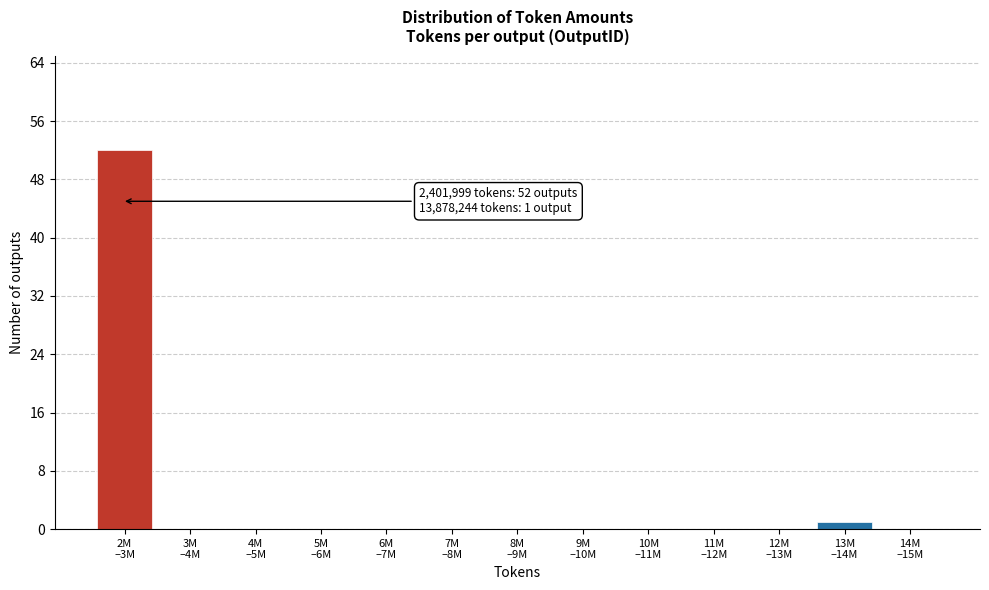

What is the sum of all values?

53